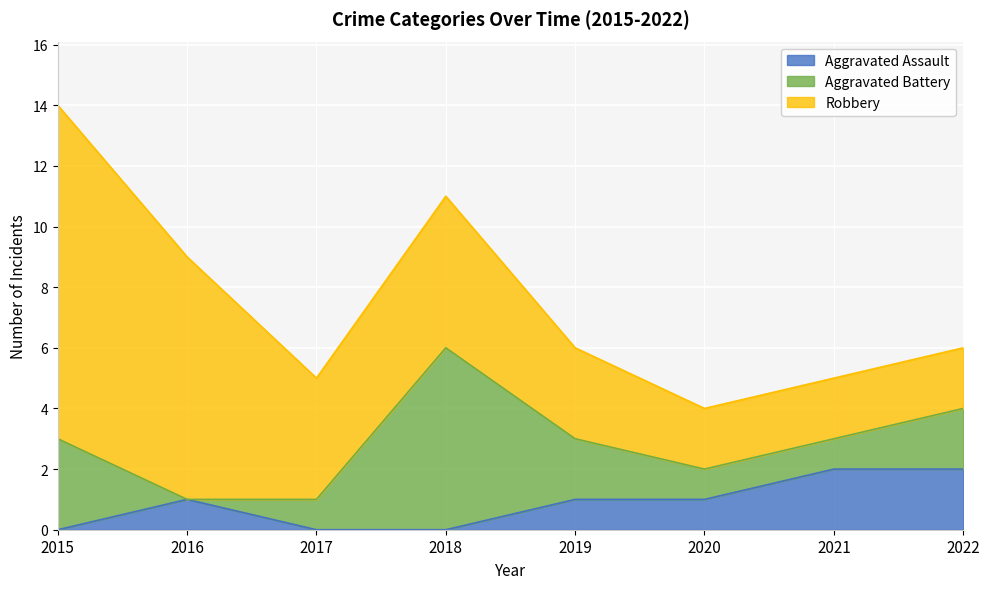

What is the minimum value for Robbery?

2